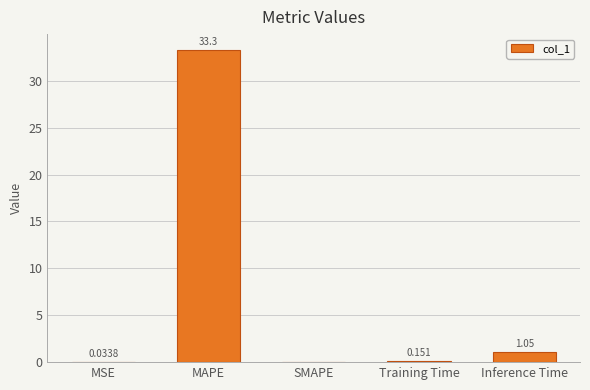

Where is the data nearest to the value 16?

Inference Time